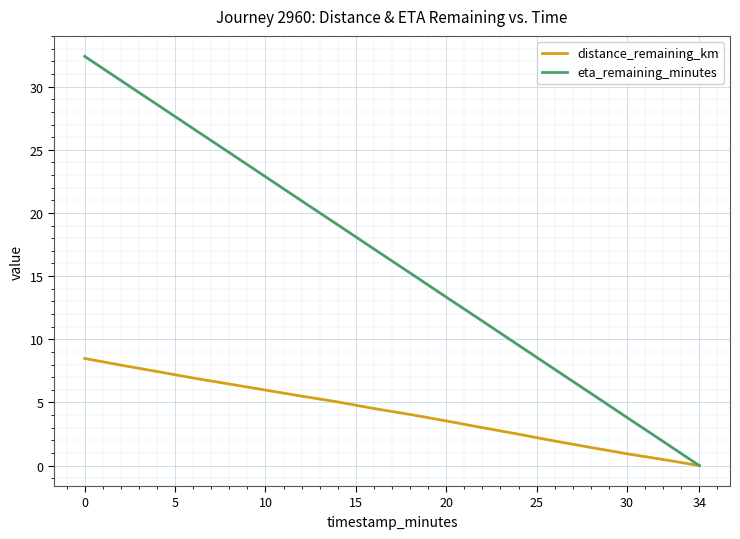

Which series has the widest spread of values?

eta_remaining_minutes